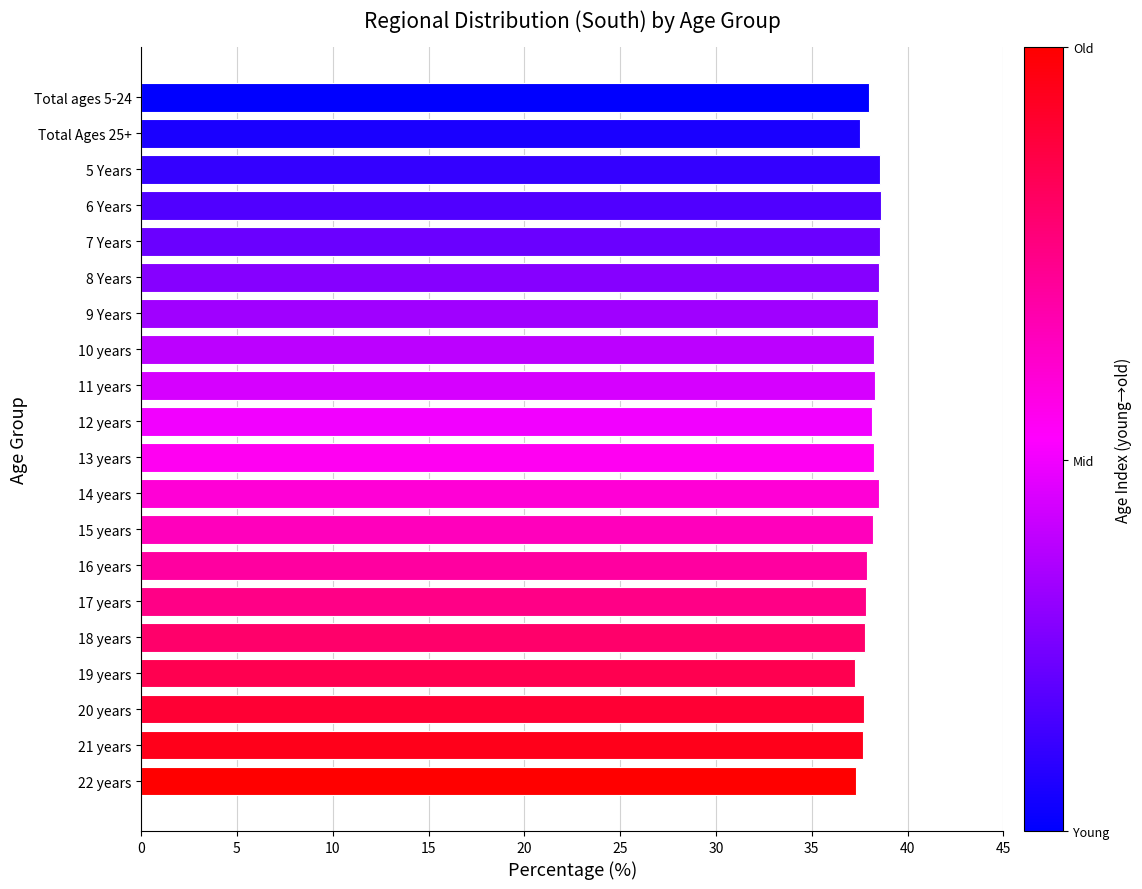

What is the greatest value displayed?

38.6